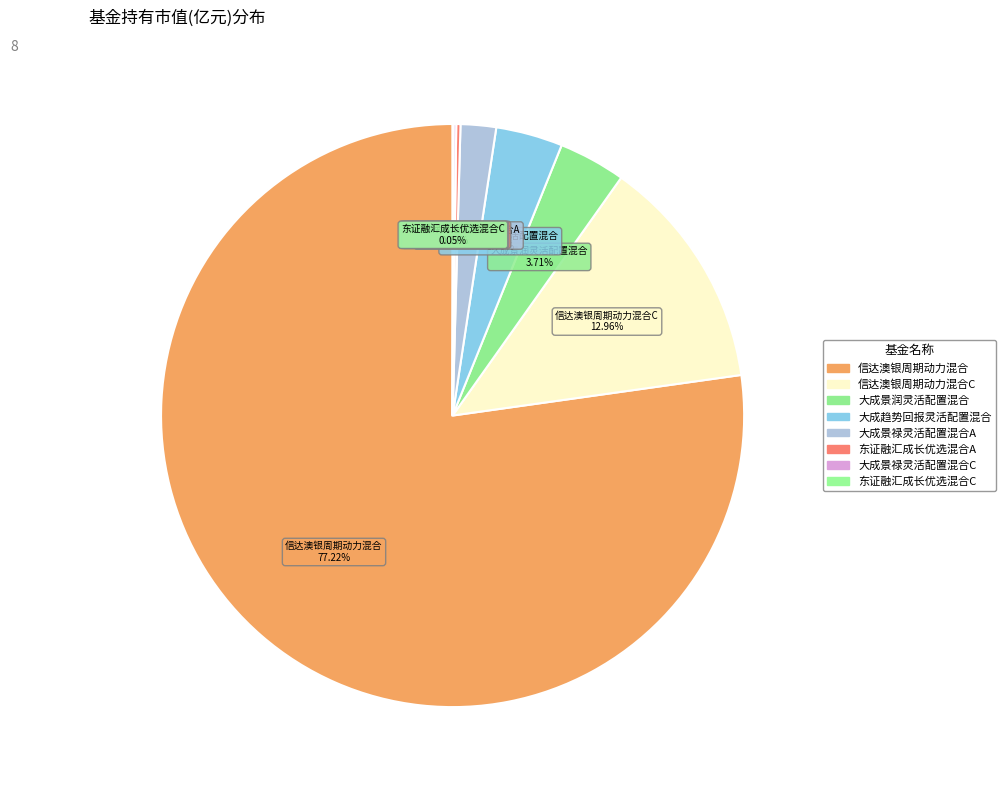

Which category has the biggest portion of the pie?

信达澳银周期动力混合